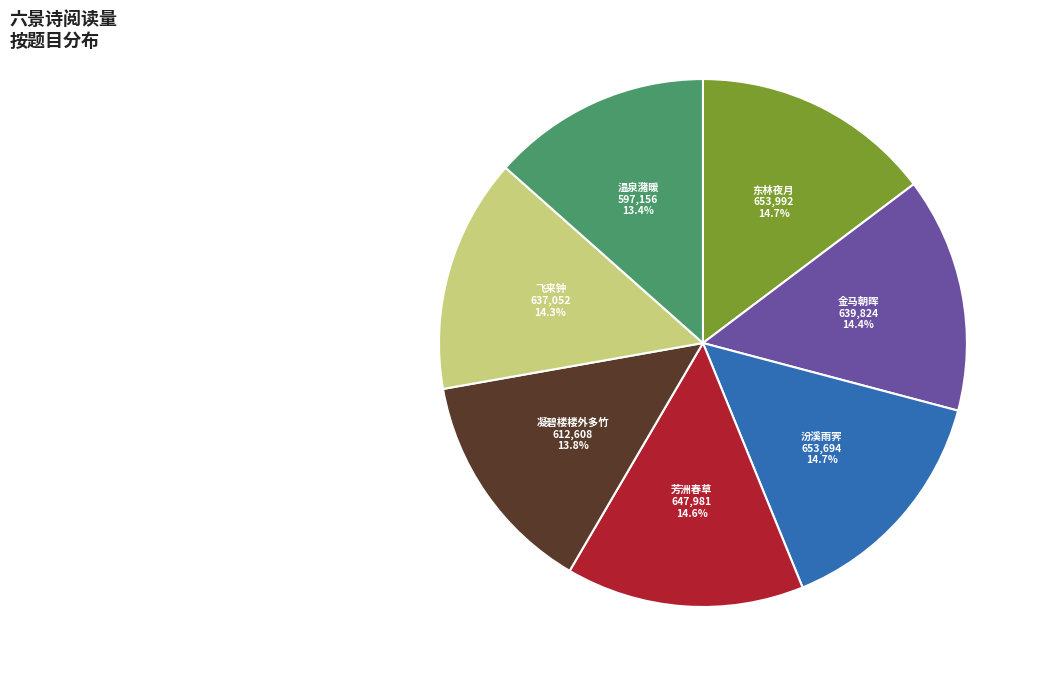

Does any single category account for the majority?

No